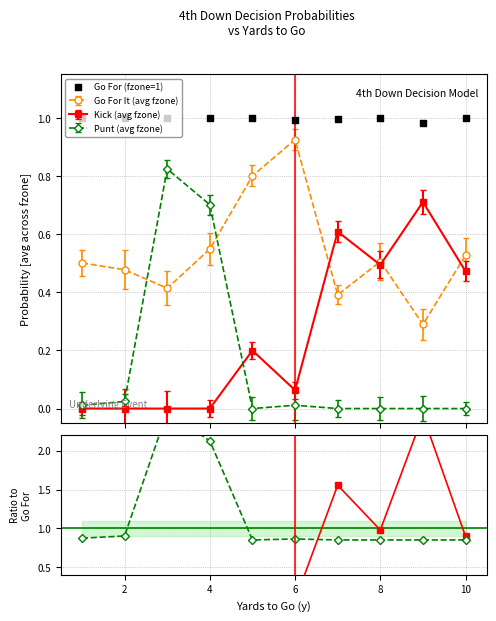

What is the value of the Go For It (avg fzone) point at the 9th from the left?

0.3